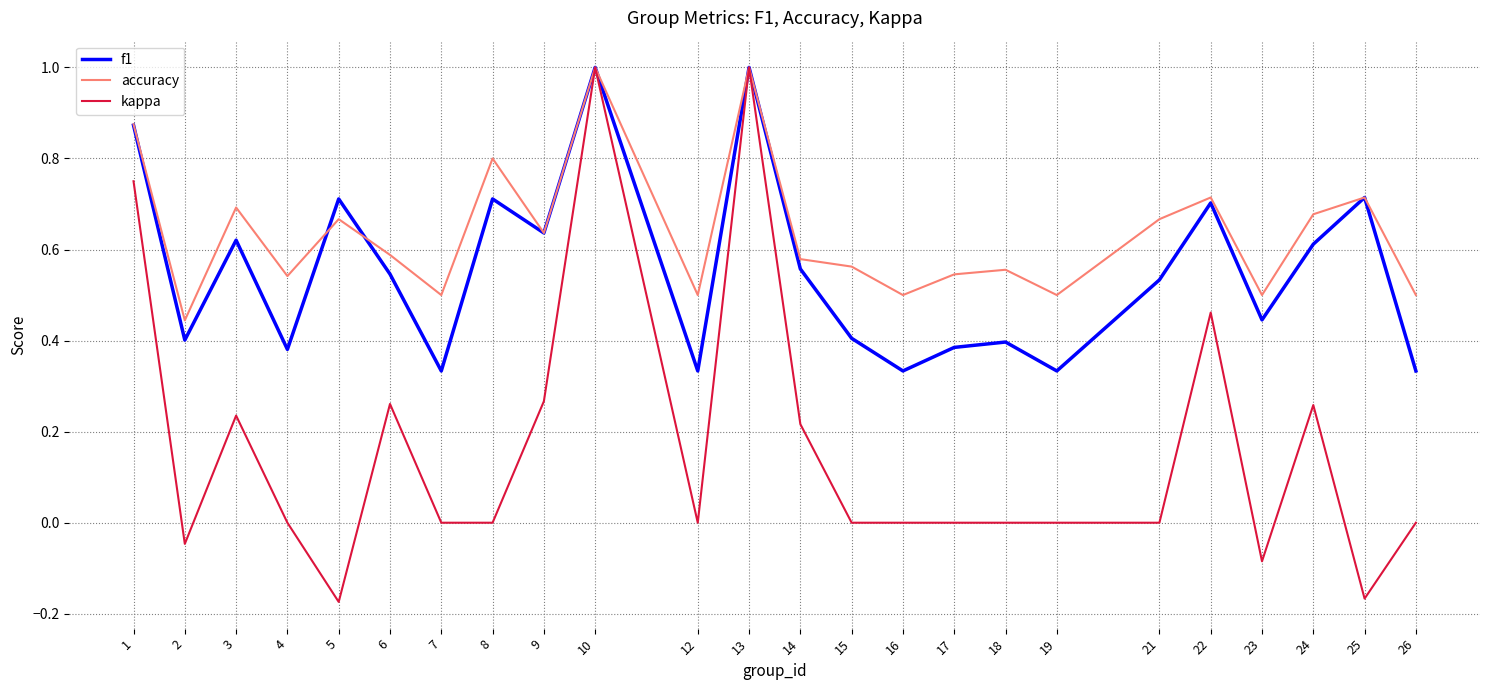

Which series has the largest total across all categories?

accuracy